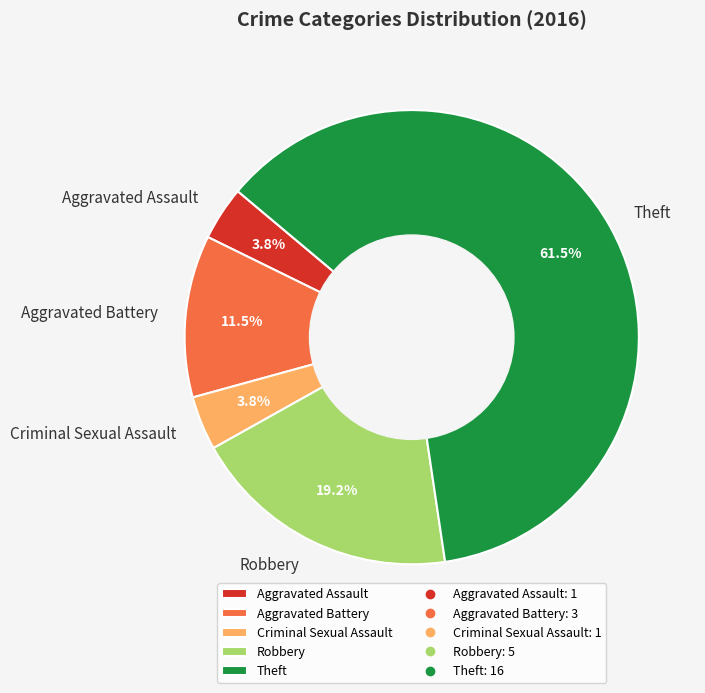

Is the sum of Aggravated Battery and Criminal Sexual Assault greater than half?

No